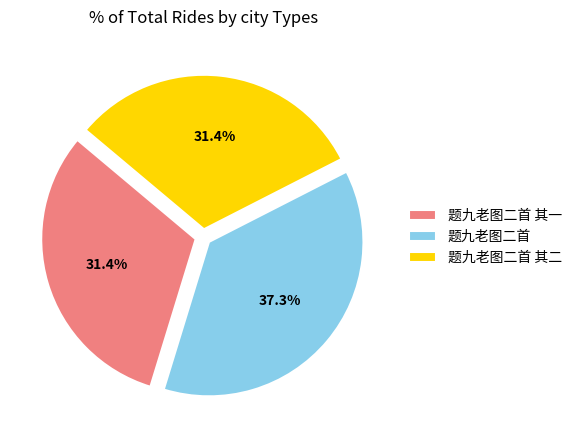

Which slice is the largest?

题九老图二首